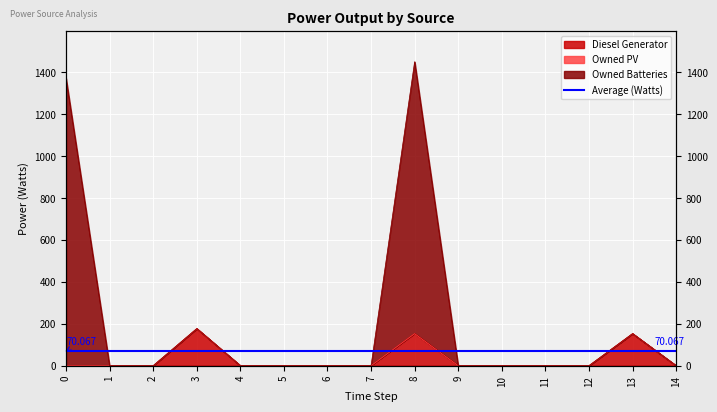

List the labels in order of Owned Batteries value, smallest first.

1, 2, 4, 5, 6, 7, 9, 10, 11, 12, 14, 13, 3, 0, 8